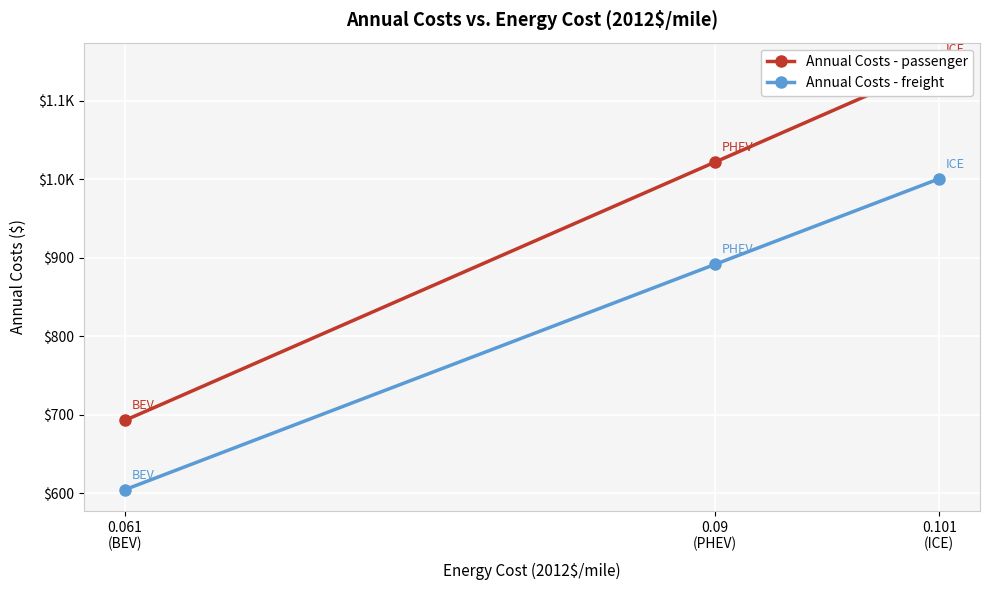

The value of Annual Costs - passenger at 0.061
(BEV) is 426.9. True or false?

False